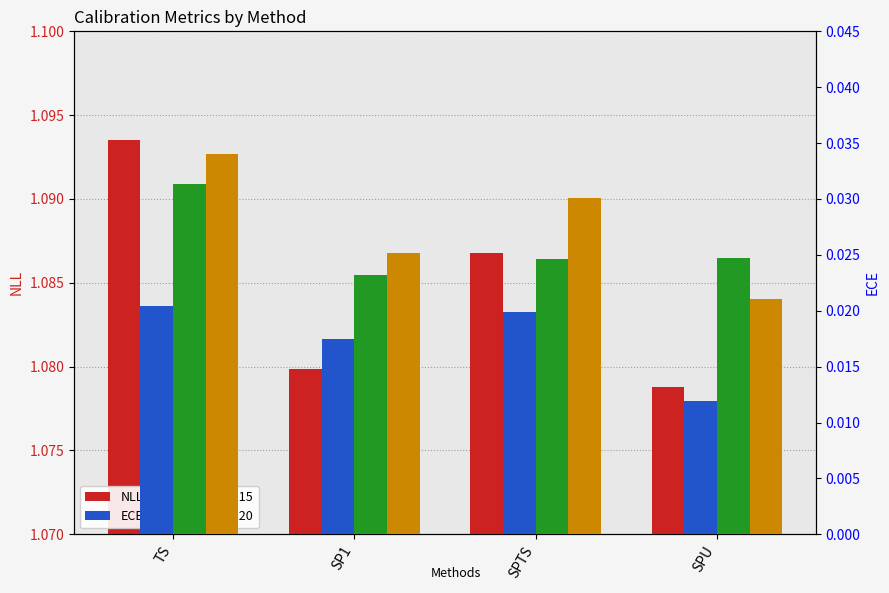

What is the total value across all series at SP1?

1.1